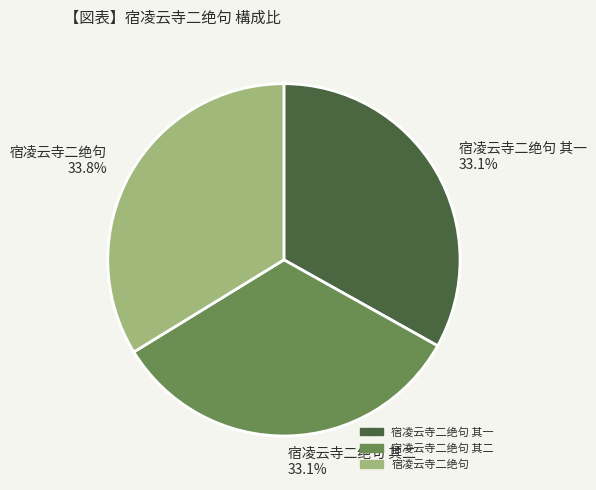

To the nearest percent, what portion does 宿凌云寺二绝句 其一 represent?

33%